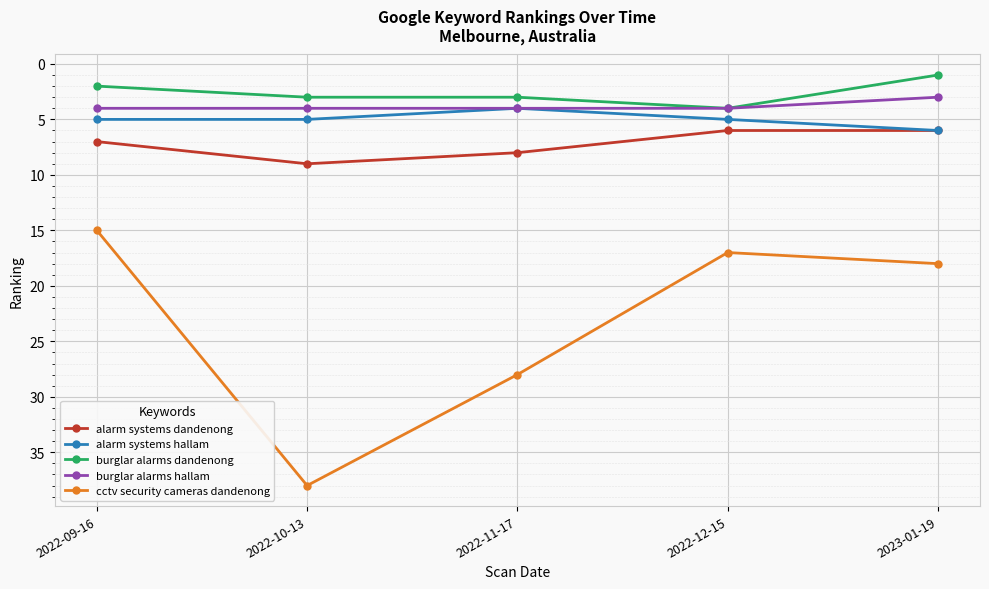

What is the average value of the alarm systems dandenong series?

7